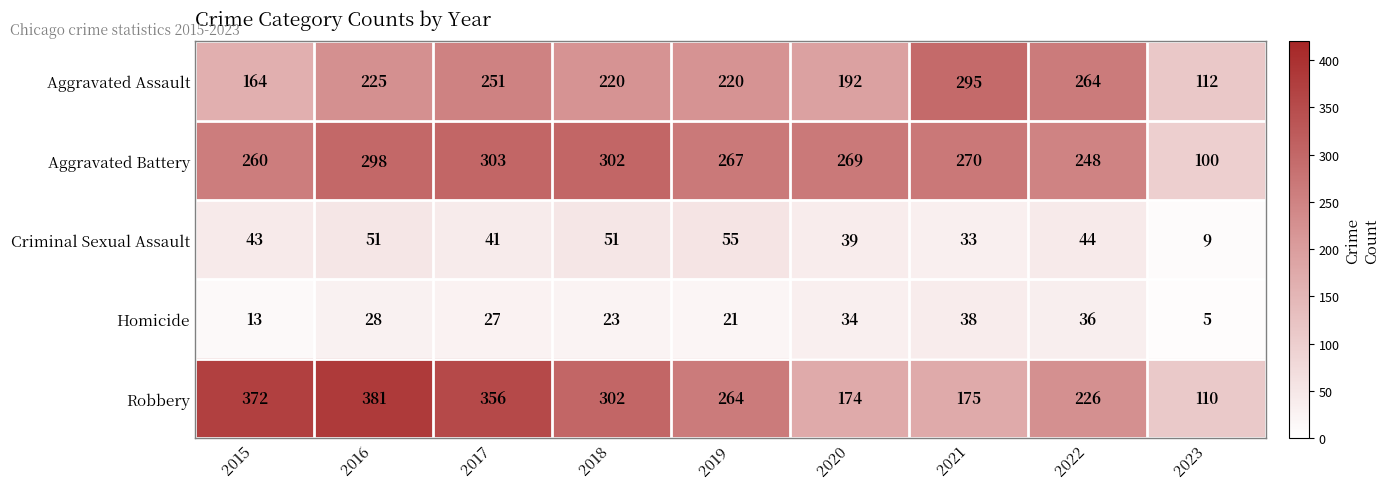

What is the difference between the maximum and minimum values in the Aggravated Assault series?

183